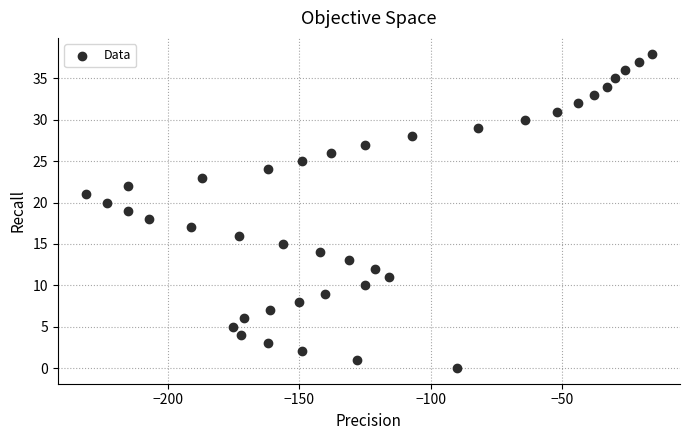

What is the range of Y values (max minus min)?

38